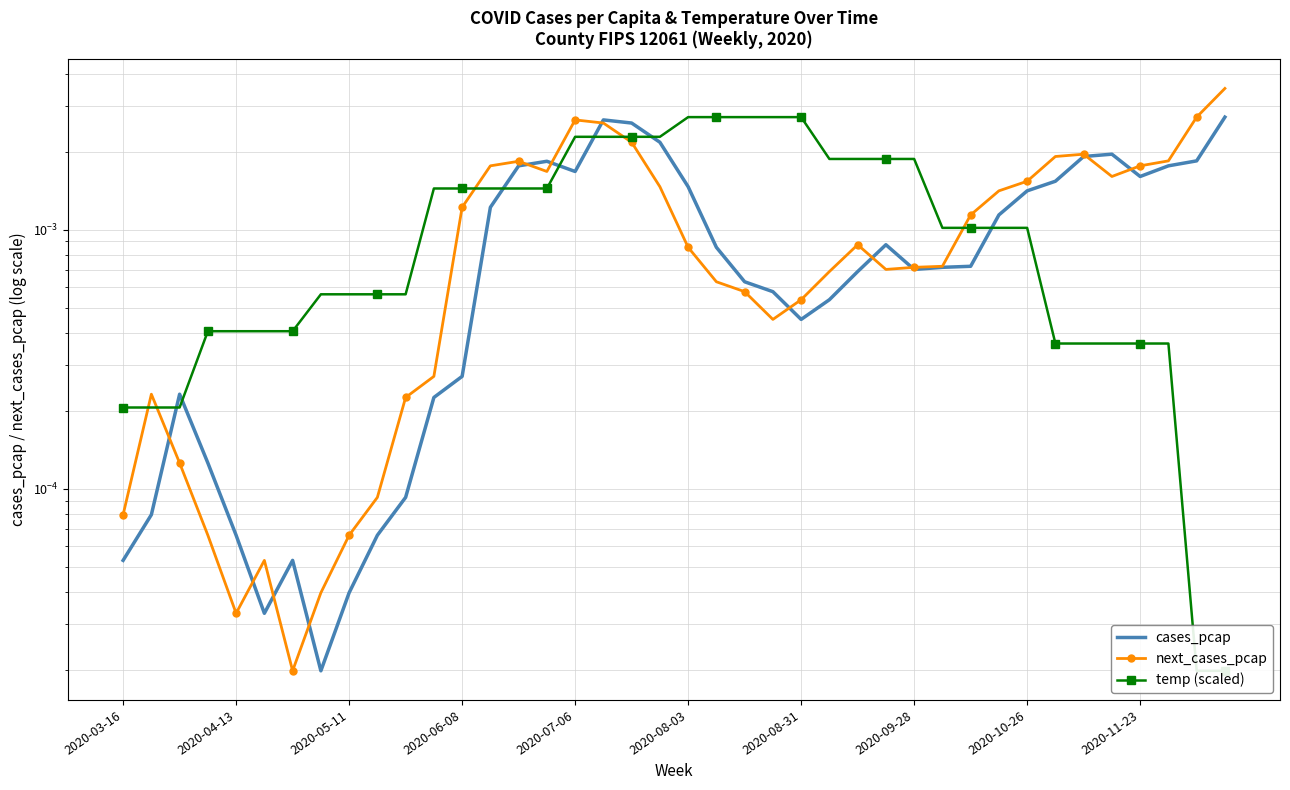

List the series in order of their peak value, lowest first.

temp (scaled), cases_pcap, next_cases_pcap